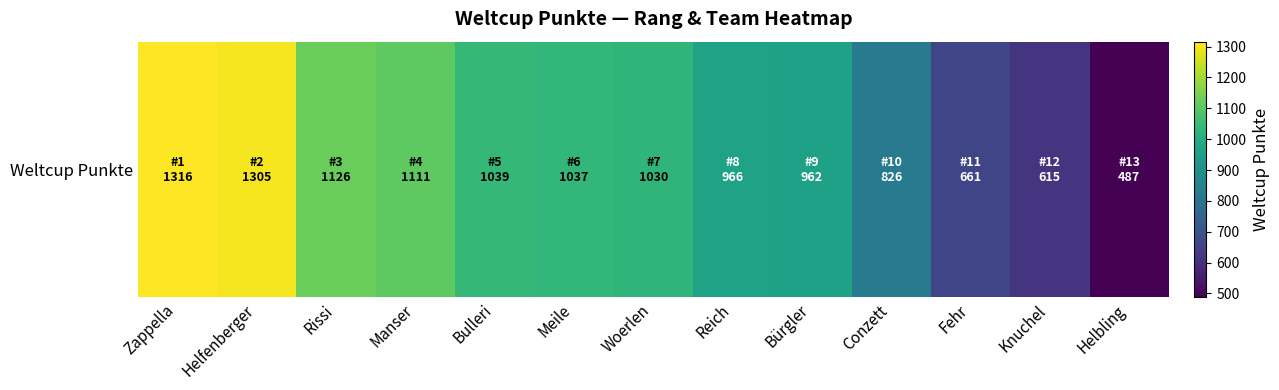

Rank the categories by value from lowest to highest.

Helbling, Knuchel, Fehr, Conzett, Bürgler, Reich, Woerlen, Meile, Bulleri, Manser, Rissi, Helfenberger, Zappella